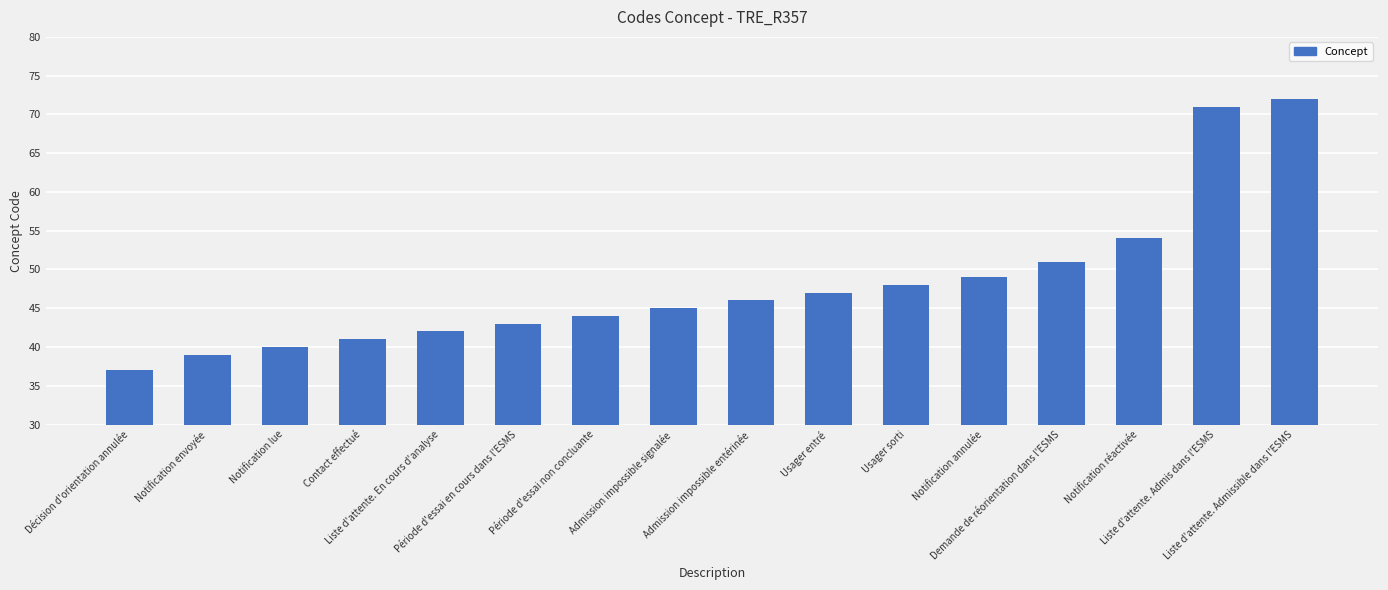

The chart shows a value of 54 at Notification réactivée. True or false?

True